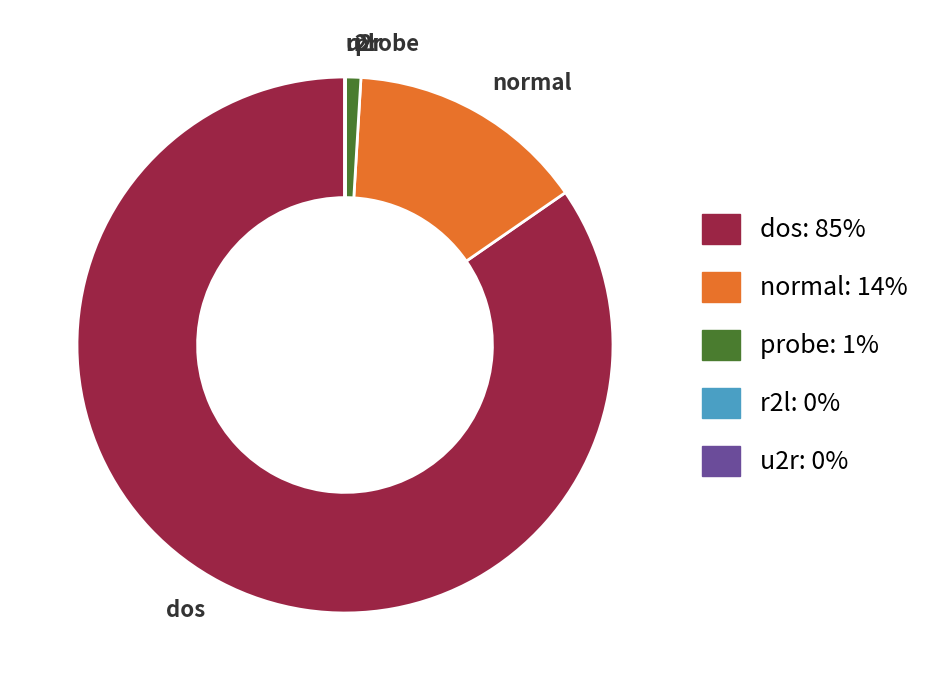

Is the sum of normal and dos greater than half?

Yes